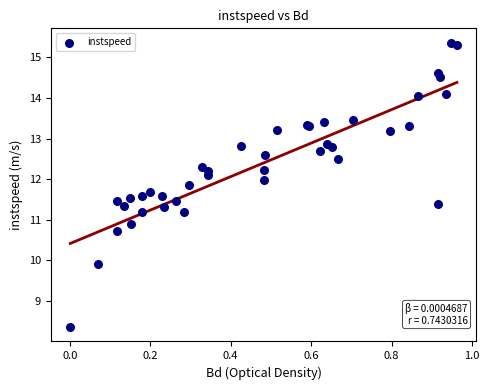

What Y value in the scatter plot is closest to 11?

10.9